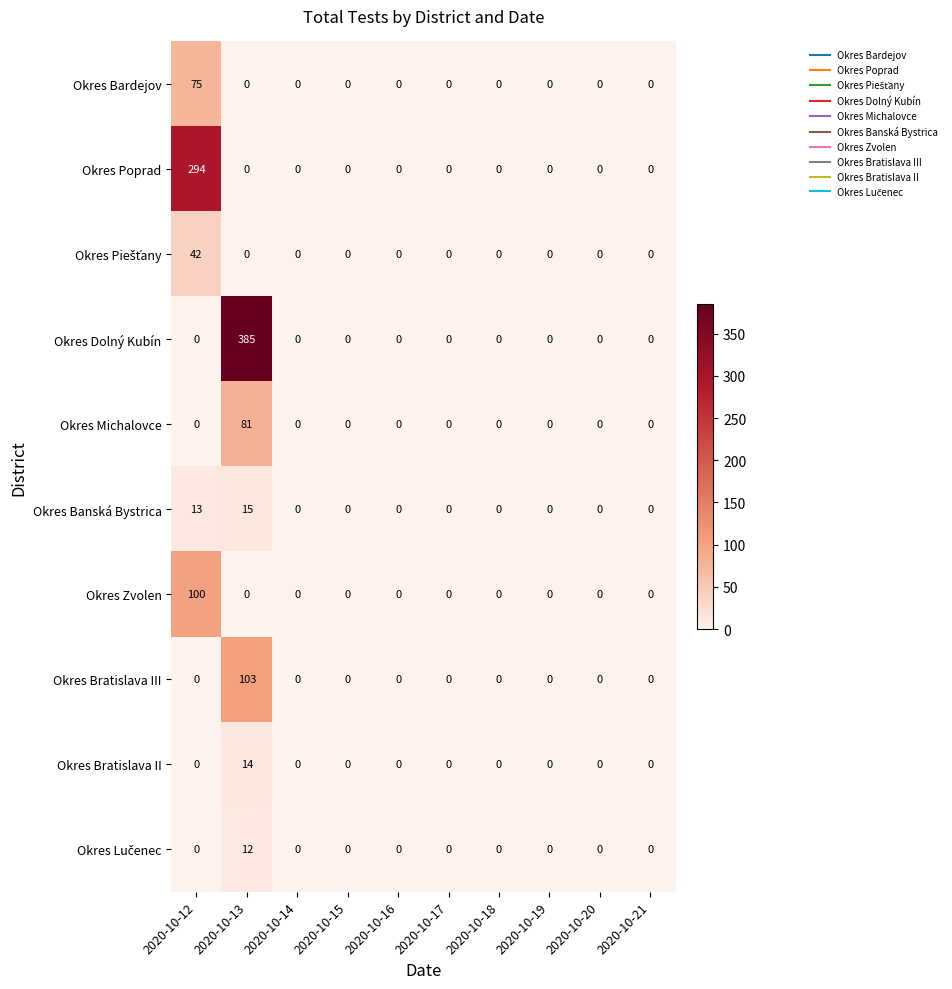

The value of Okres Poprad at 2020-10-15 is 0. True or false?

True